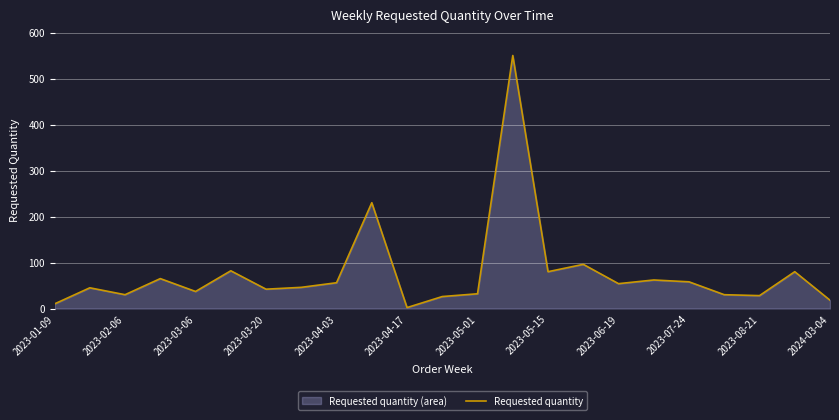

Count the number of data series in this chart.

1